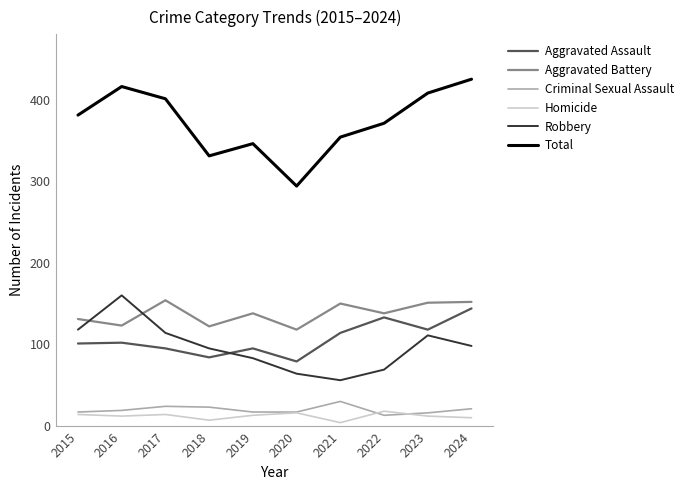

Which series has the largest range (max minus min)?

Total